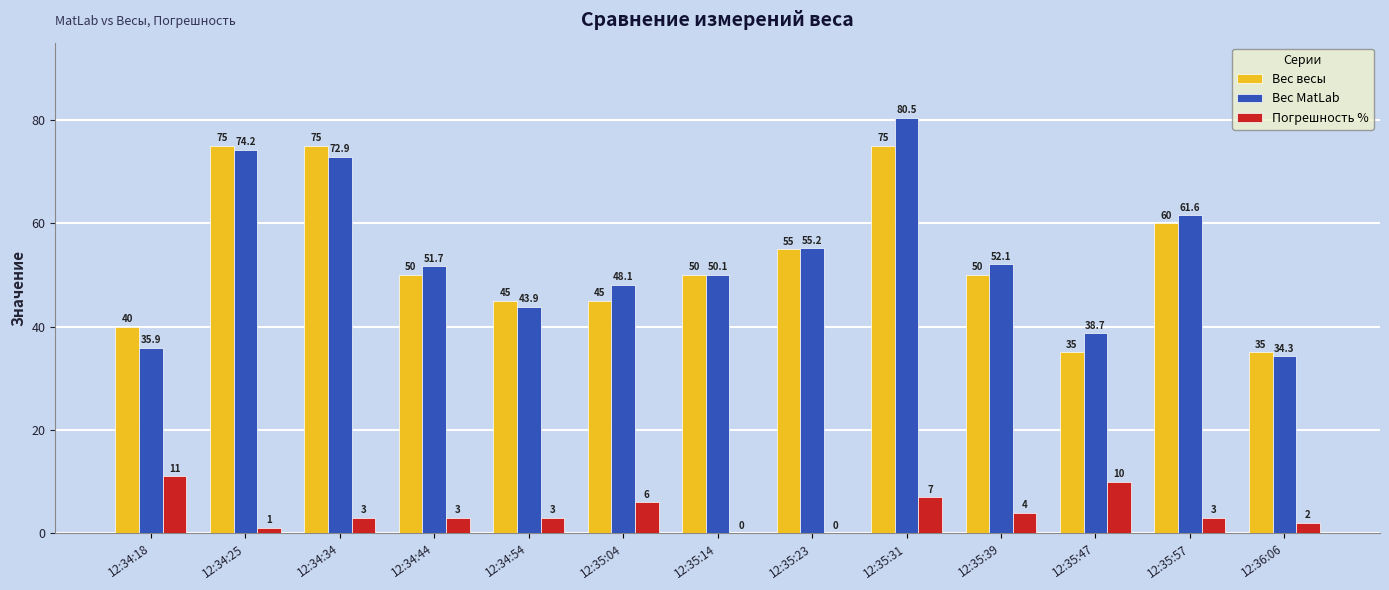

Is the value of Погрешность % at 12:34:25 greater than the value of Вес MatLab at 12:35:39?

No